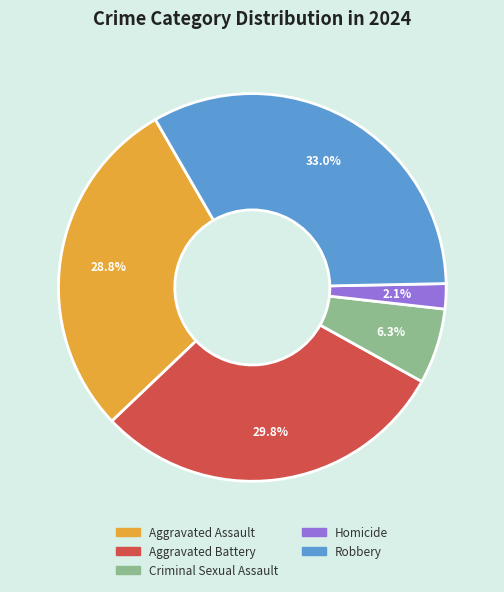

The Homicide slice represents 2% of the pie. True or false?

True